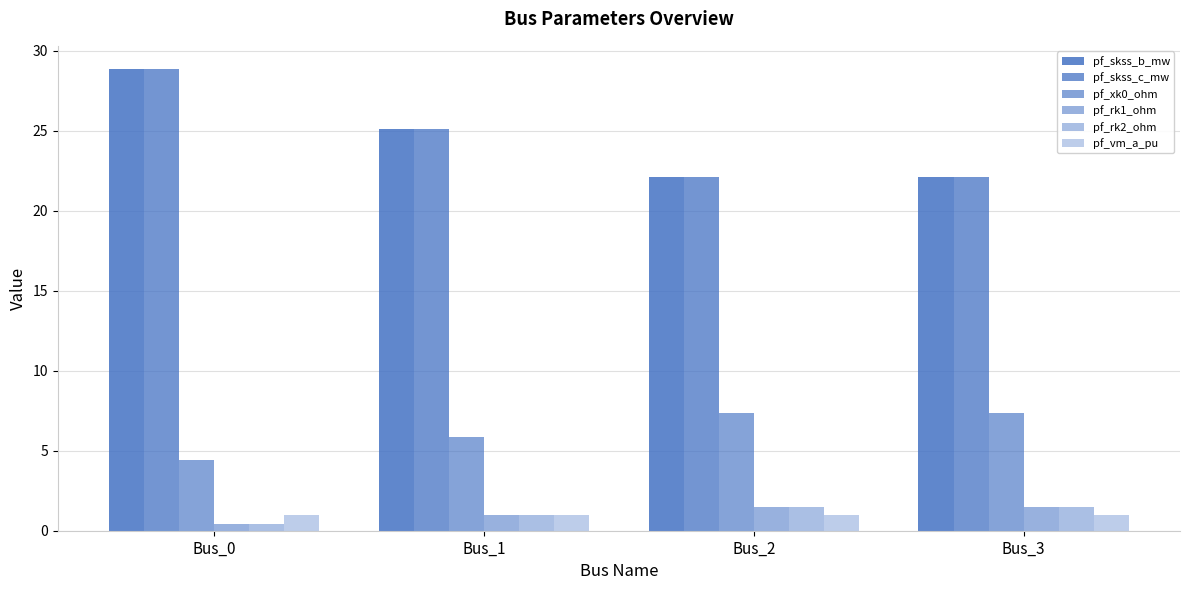

At which label does pf_skss_b_mw reach its peak?

Bus_0